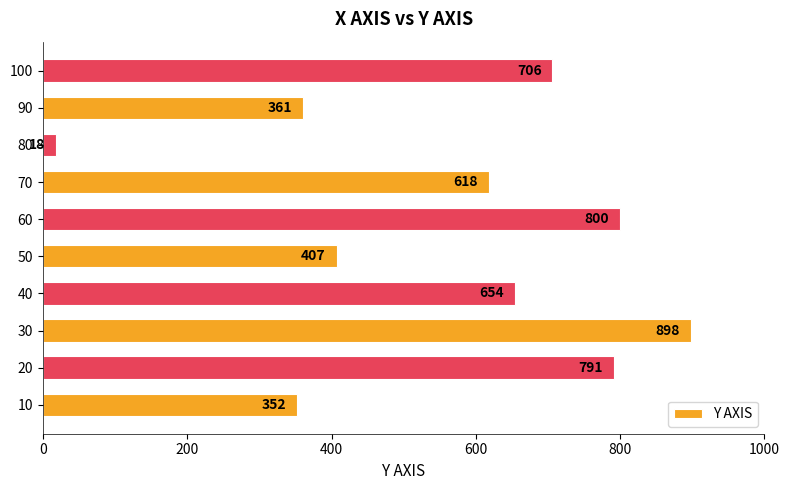

Approximately how many times larger is the value at 90 compared to 20?

0.5